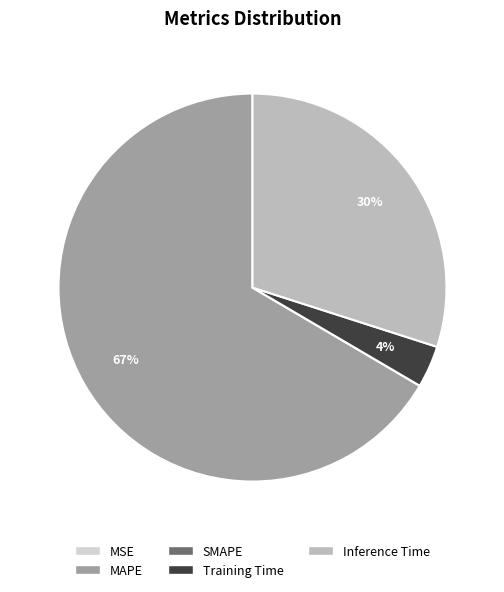

True or false: MAPE accounts for 76% of the total.

False